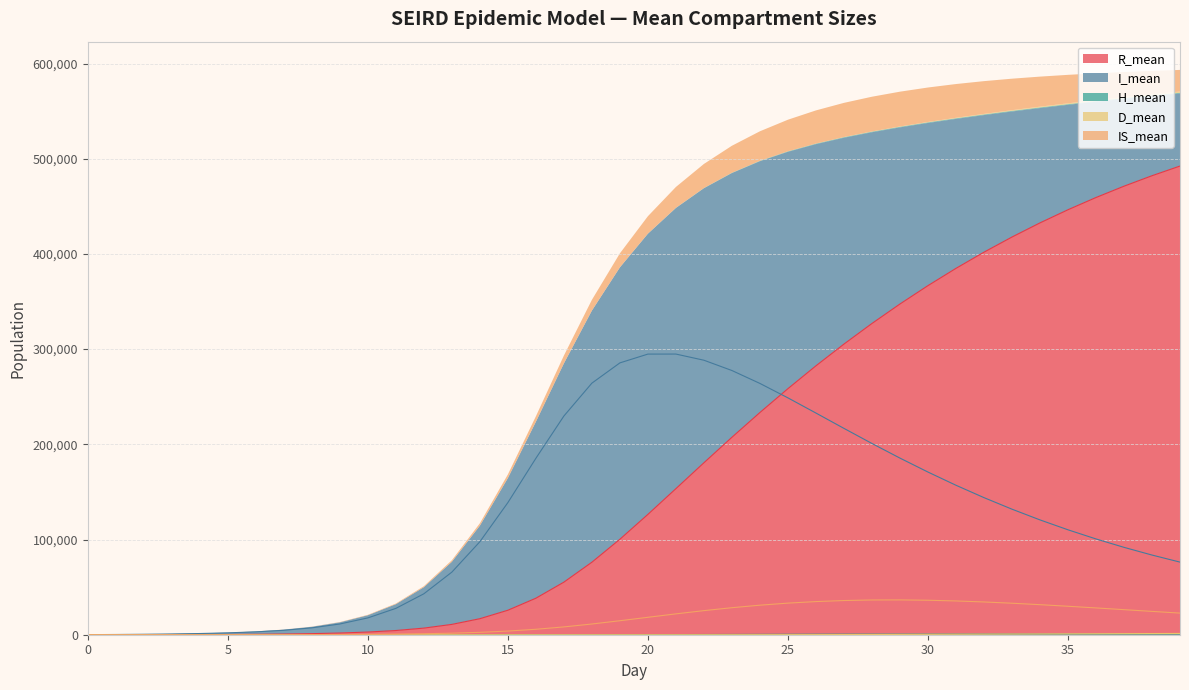

What is the difference between the second highest and second lowest values in the H_mean series?

672.9